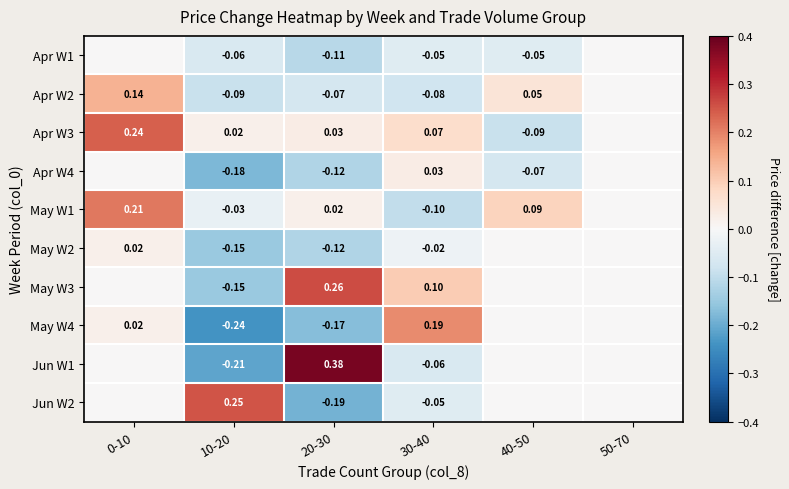

List the labels in order of May W3 value, smallest first.

10-20, 0-10, 40-50, 50-70, 30-40, 20-30